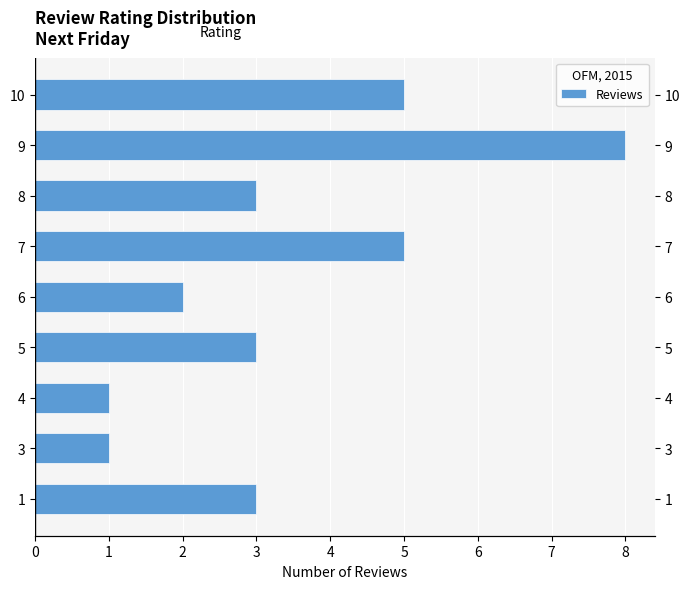

What is the value of the 5th bar from the left?

2